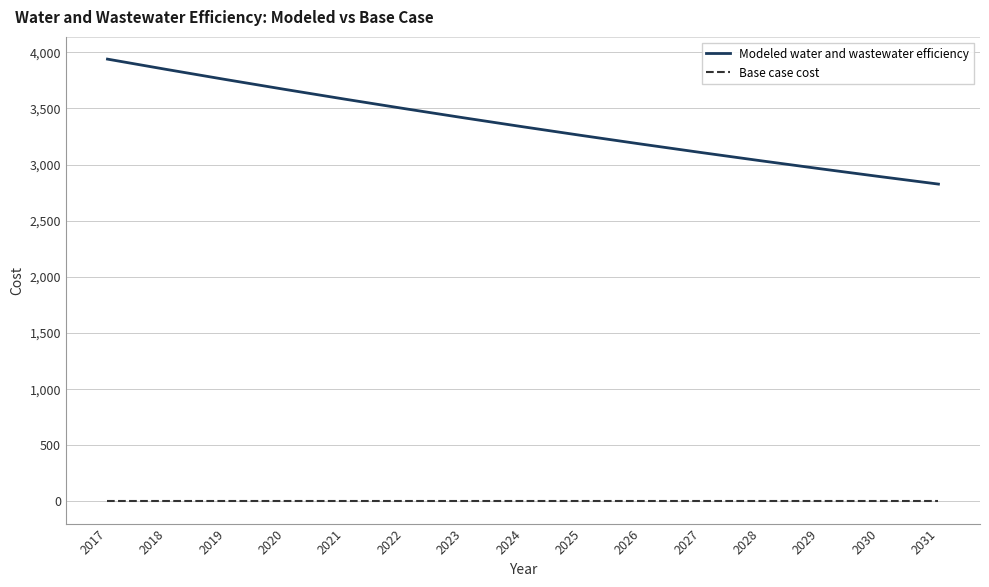

Reading left to right, extract all data points from this chart.

Modeled water and wastewater efficiency: 2017=3938.7	2018=3846.4	2019=3756.2	2020=3668.2	2021=3582.2	2022=3498.2	2023=3416.3	2024=3336.2	2025=3258.0	2026=3181.6	2027=3107.1	2028=3034.2	2029=2963.1	2030=2893.7	2031=2825.9
Base case cost: 2017=0.0	2018=0.0	2019=0.0	2020=0.0	2021=0.0	2022=0.0	2023=0.0	2024=0.0	2025=0.0	2026=0.0	2027=0.0	2028=0.0	2029=0.0	2030=0.0	2031=0.0